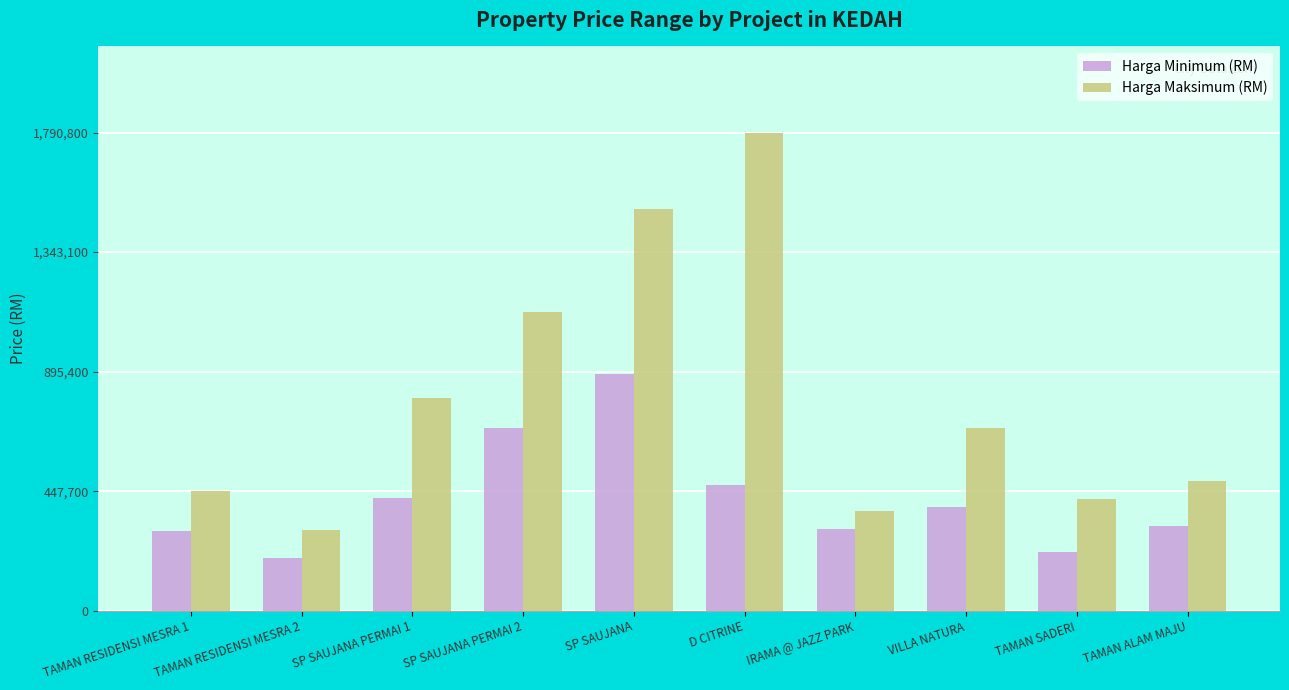

What is the lowest value of the Harga Minimum (RM) series?

197000